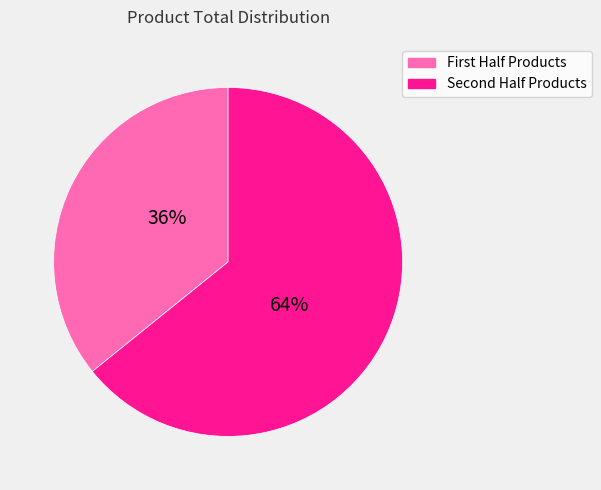

To the nearest percent, what is the difference between the largest and smallest slice percentages?

28%